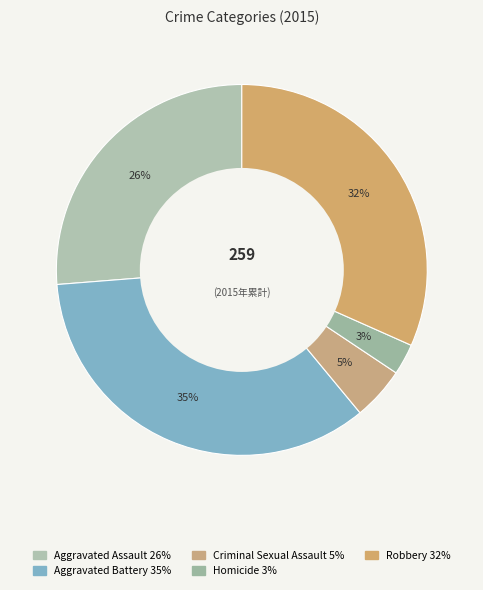

How many slices are in this pie chart?

5